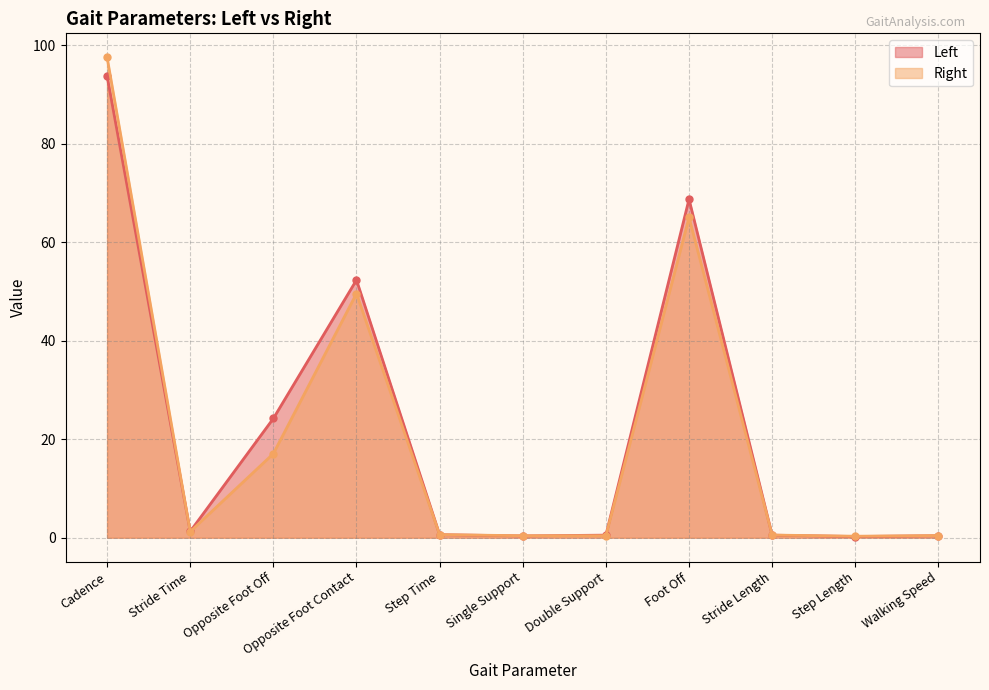

What is the label of the 10th point from the right?

Stride Time